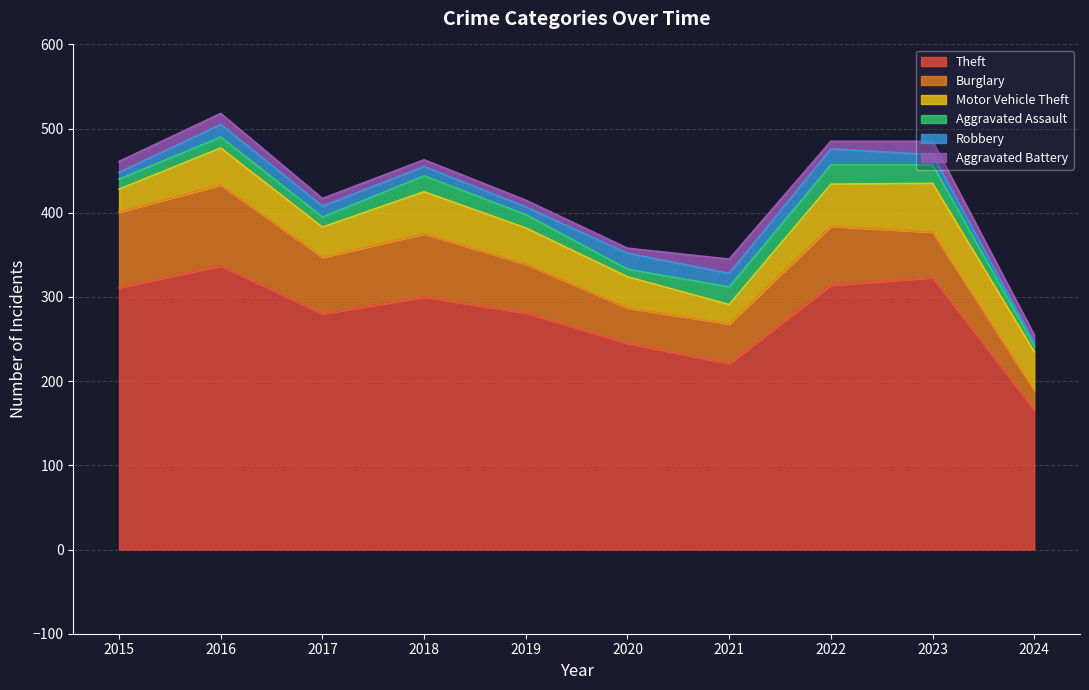

How many times do Motor Vehicle Theft and Burglary cross each other?

1